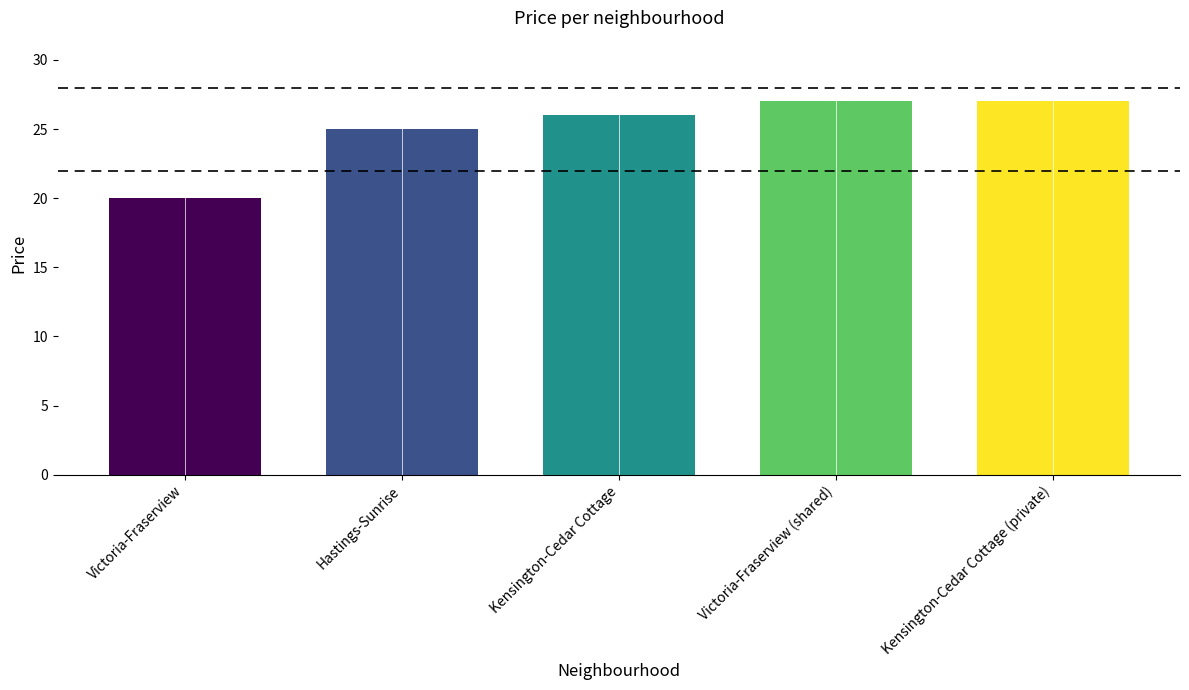

What is the sum of the values at Kensington-Cedar Cottage and Victoria-Fraserview (shared)?

53